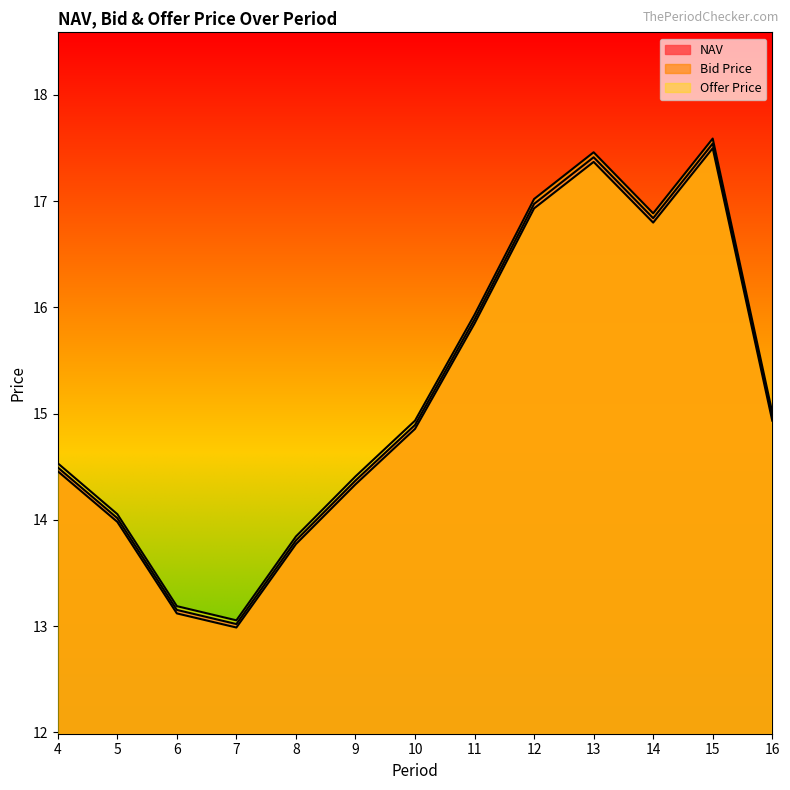

True or false: Bid Price and NAV cross at least once.

False